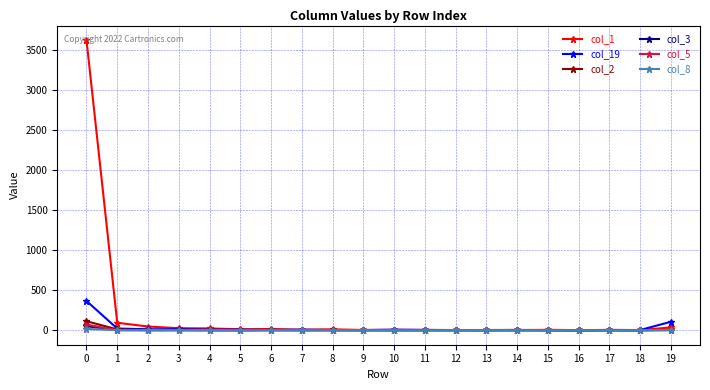

Which series has the largest total across all categories?

col_1